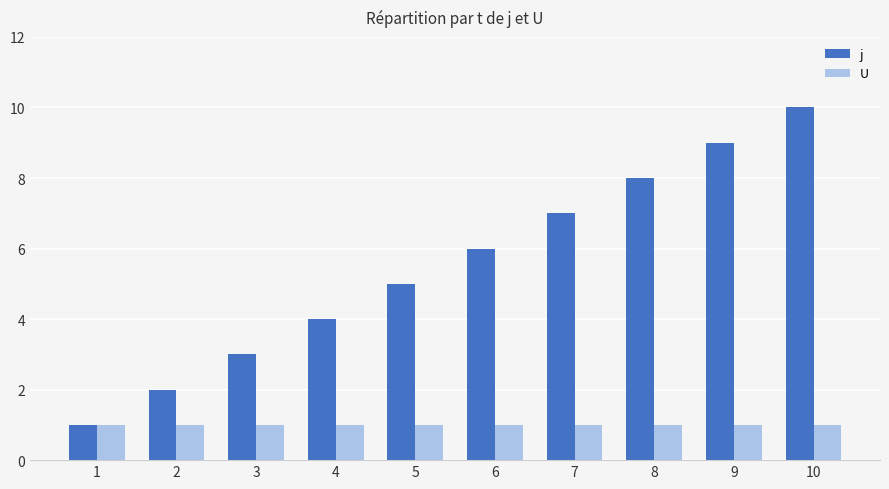

What is the total value across all series at 1?

2